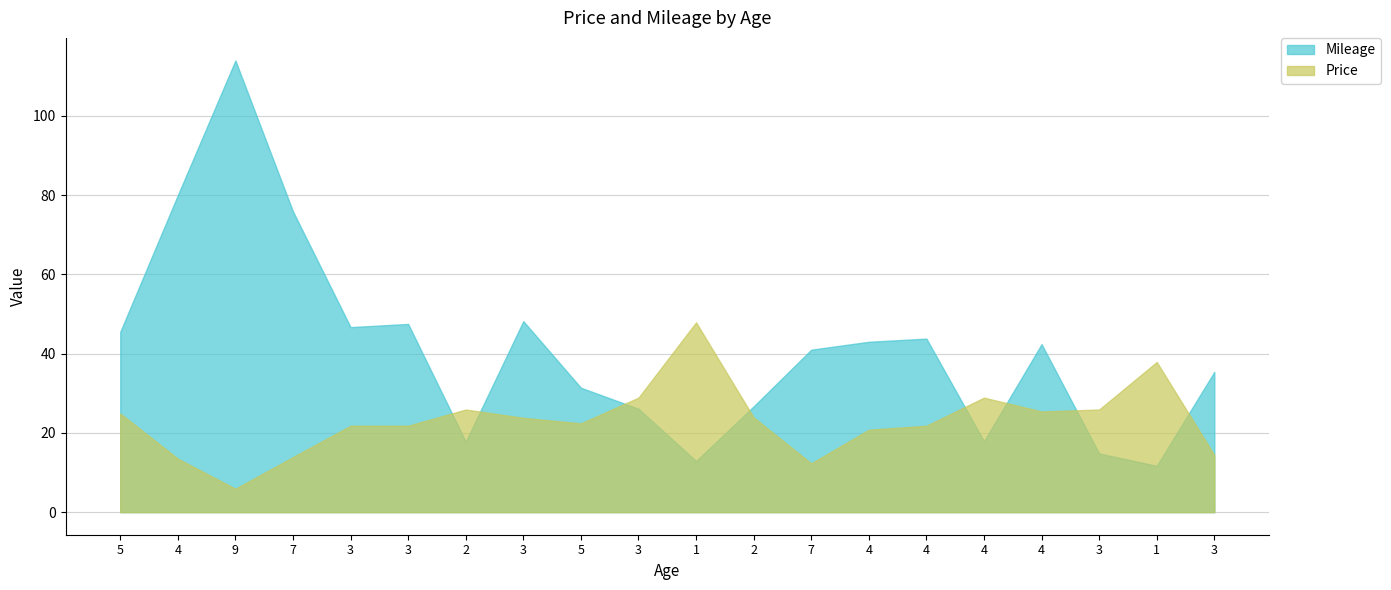

Reading left to right, extract all data points from this chart.

Mileage: 5=45.5	4=80.0	9=114.0	7=75.9	3=46.7	3=47.5	2=17.8	3=48.2	5=31.4	3=26.1	1=12.9	2=26.7	7=41.0	4=43.0	4=43.8	4=17.9	4=42.4	3=14.8	1=11.7	3=35.4
Price: 5=24.9	4=13.5	9=5.9	7=13.9	3=21.8	3=21.8	2=25.9	3=23.8	5=22.4	3=28.9	1=47.9	2=23.9	7=12.3	4=20.8	4=21.8	4=28.9	4=25.4	3=25.9	1=37.9	3=14.4